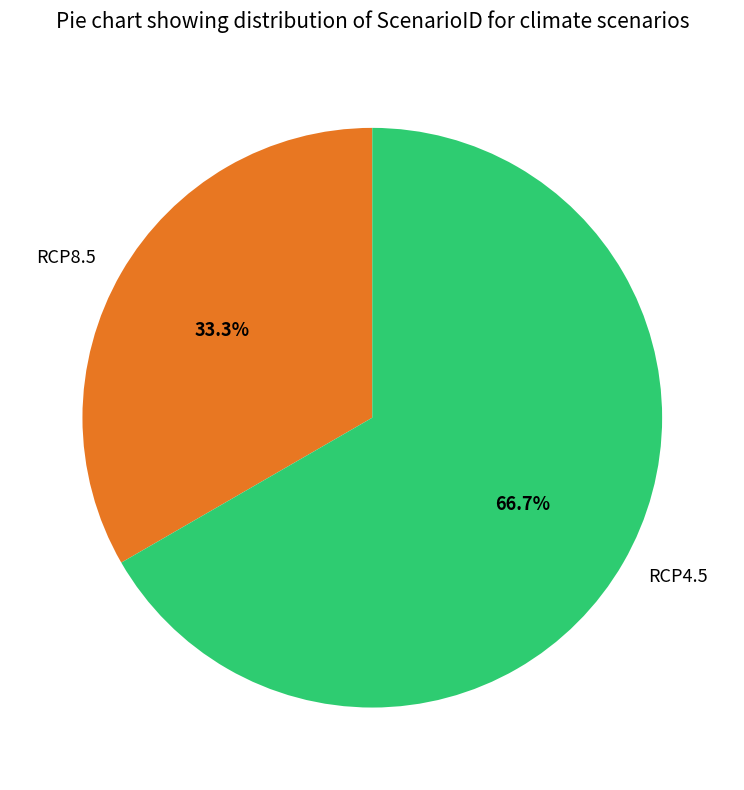

What is the majority slice?

RCP4.5